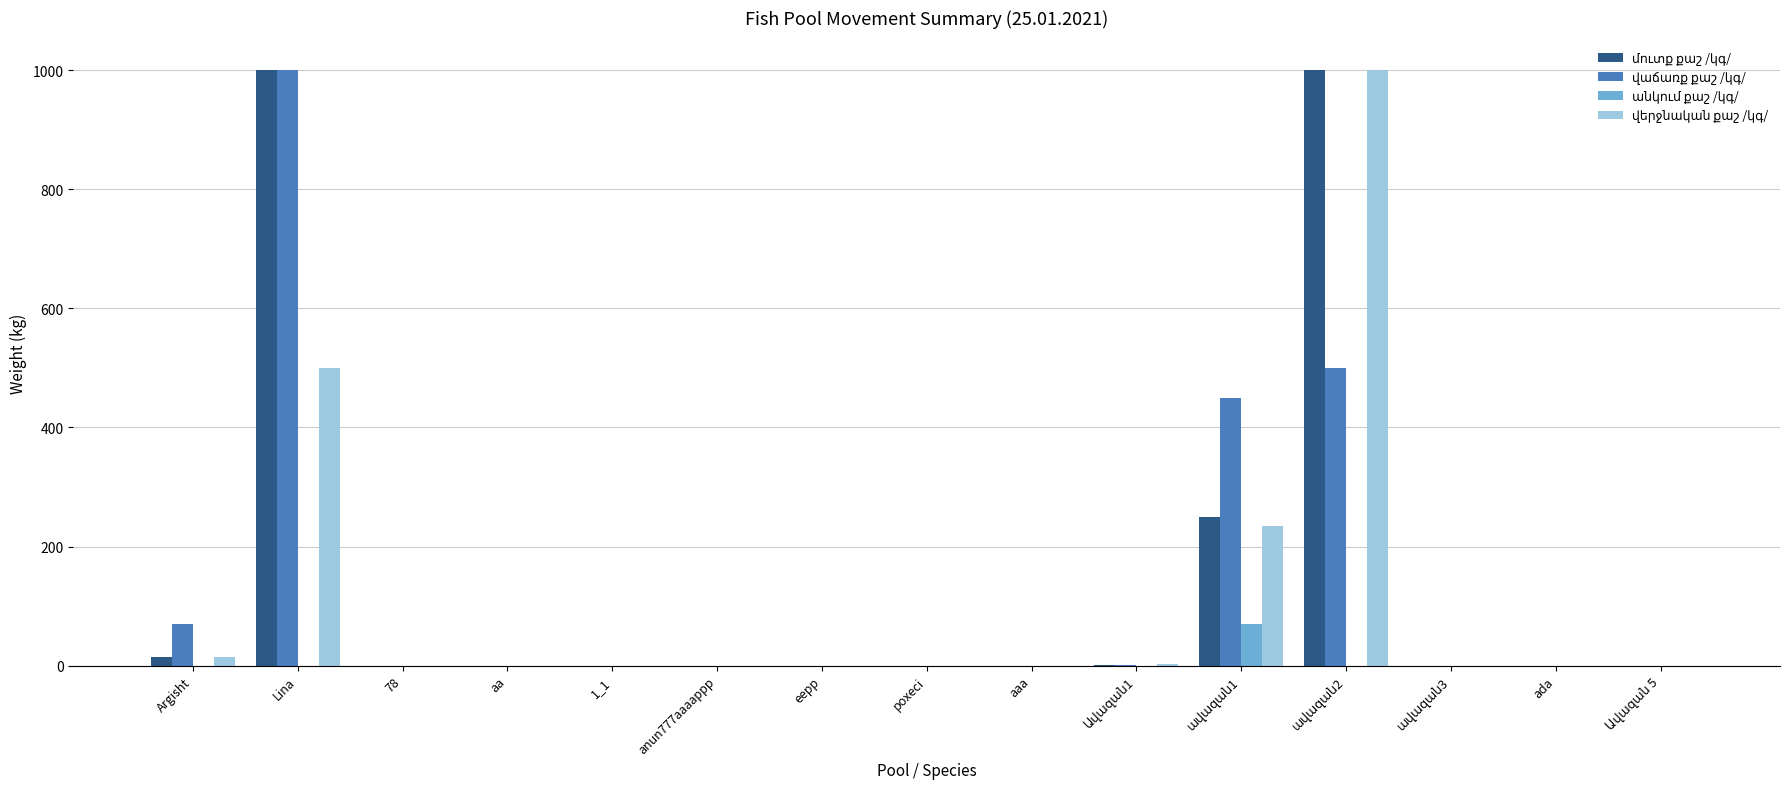

Which series changed the most between Ավազան1 and ավազան1?

վաճառք քաշ /կգ/